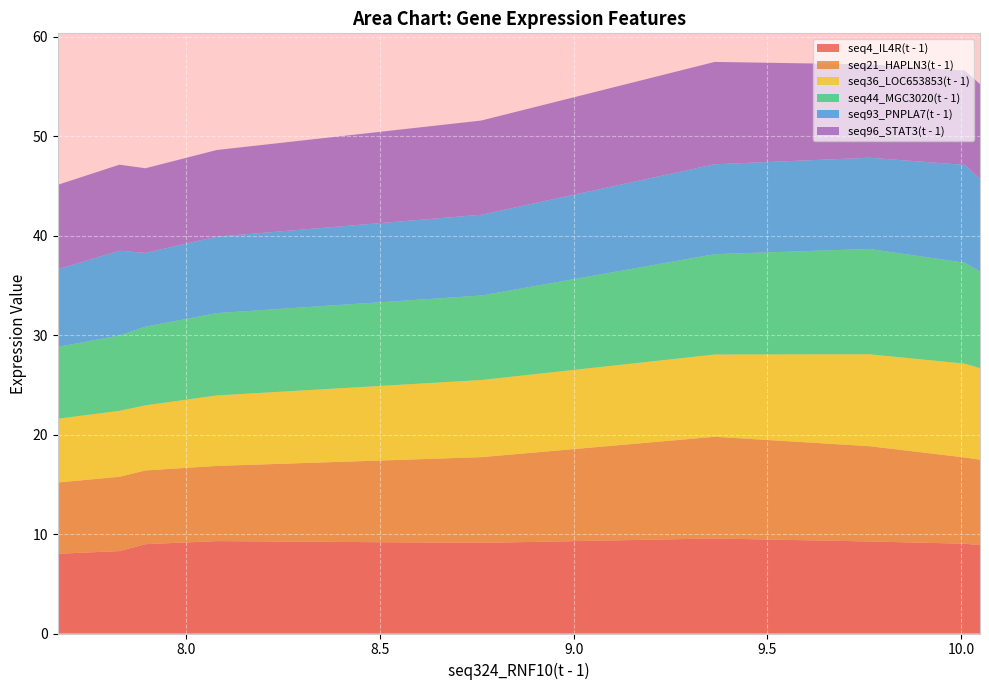

What is the minimum value for seq4_IL4R(t - 1)?

8.0